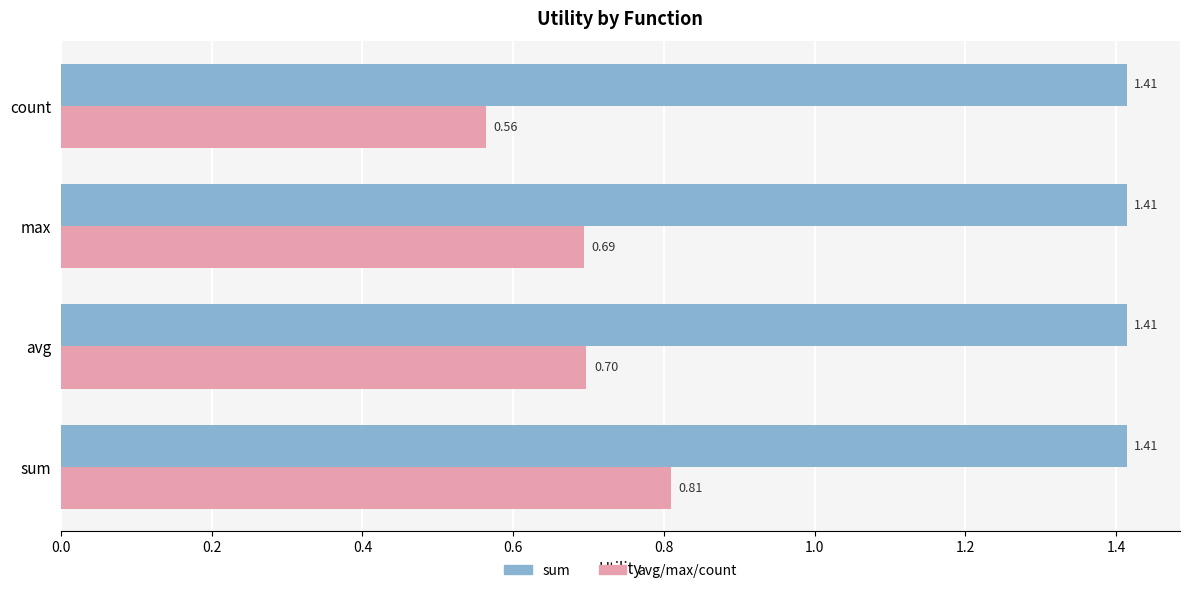

What is the difference between the highest and lowest values at max?

0.7